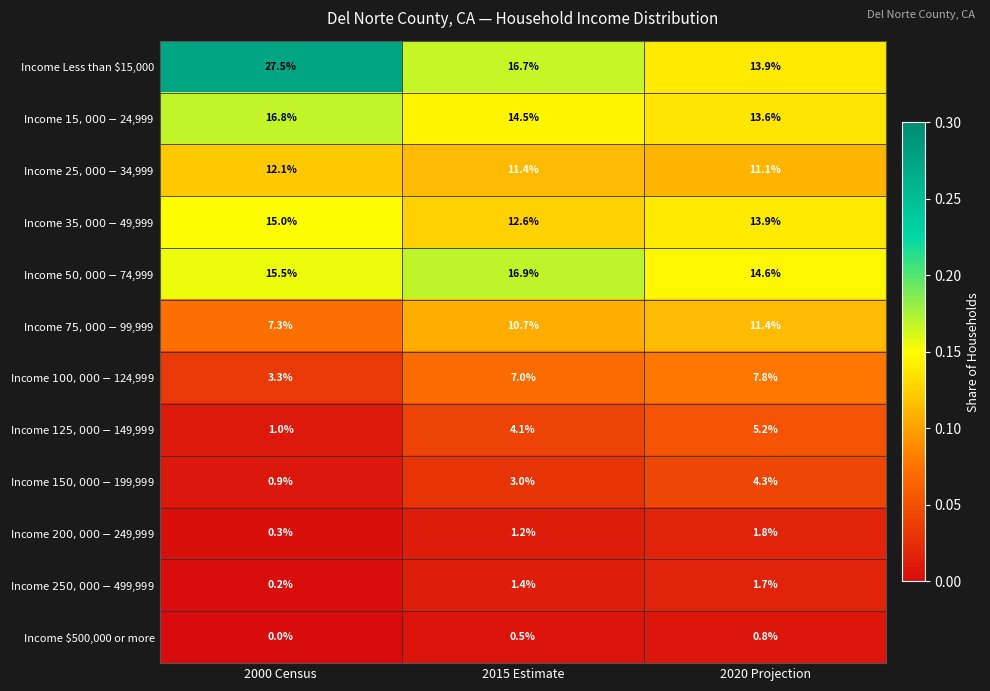

What is the maximum value shown in the chart?

27.5